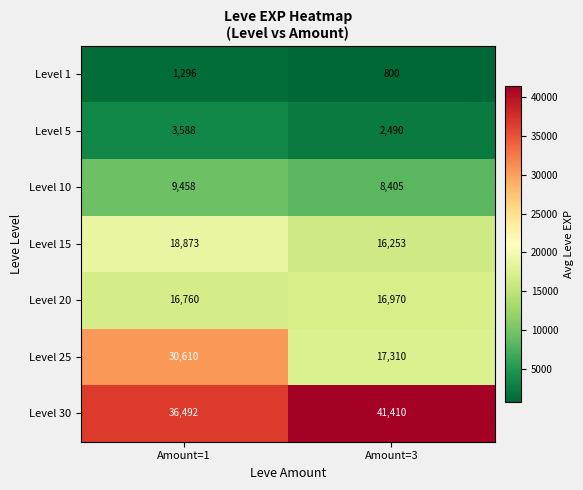

What is the difference between the highest and lowest values at Amount=1?

35196